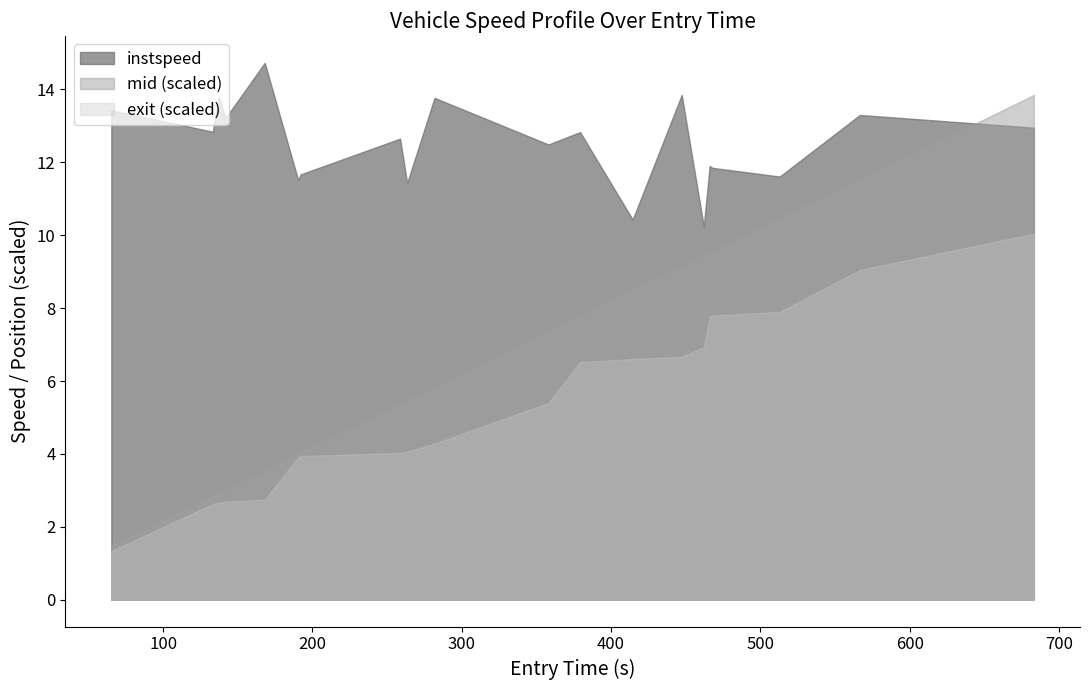

The value of exit at 5 is 107.3. True or false?

False